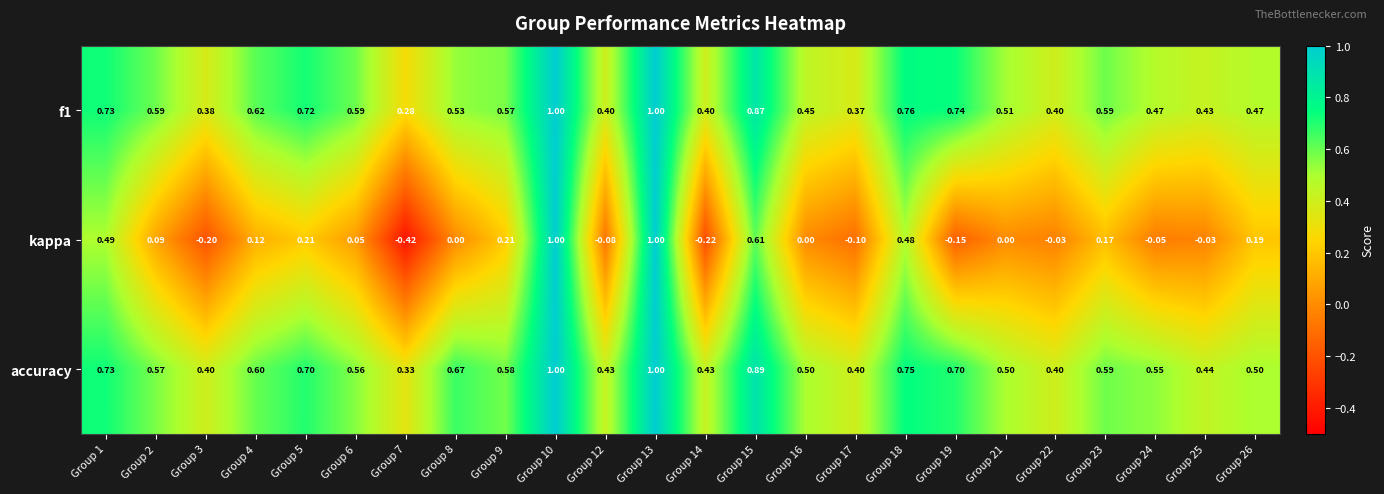

Which series has the largest total across all categories?

accuracy